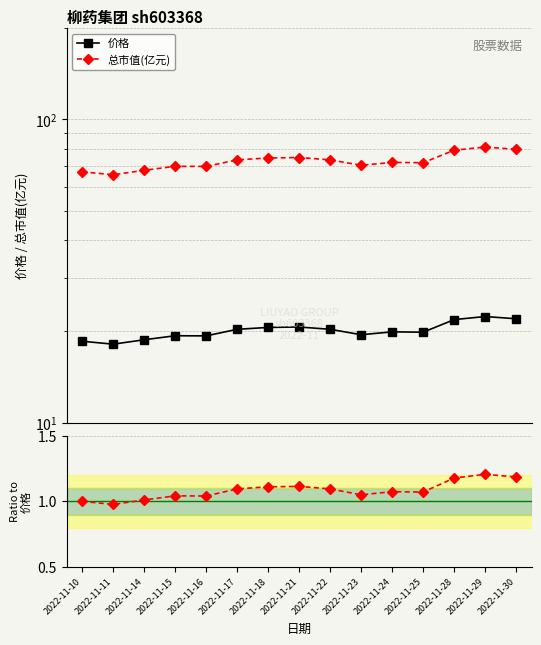

Is the value of 价格 at 2022-11-10 greater than the value of Ratio at 2022-11-23?

Yes